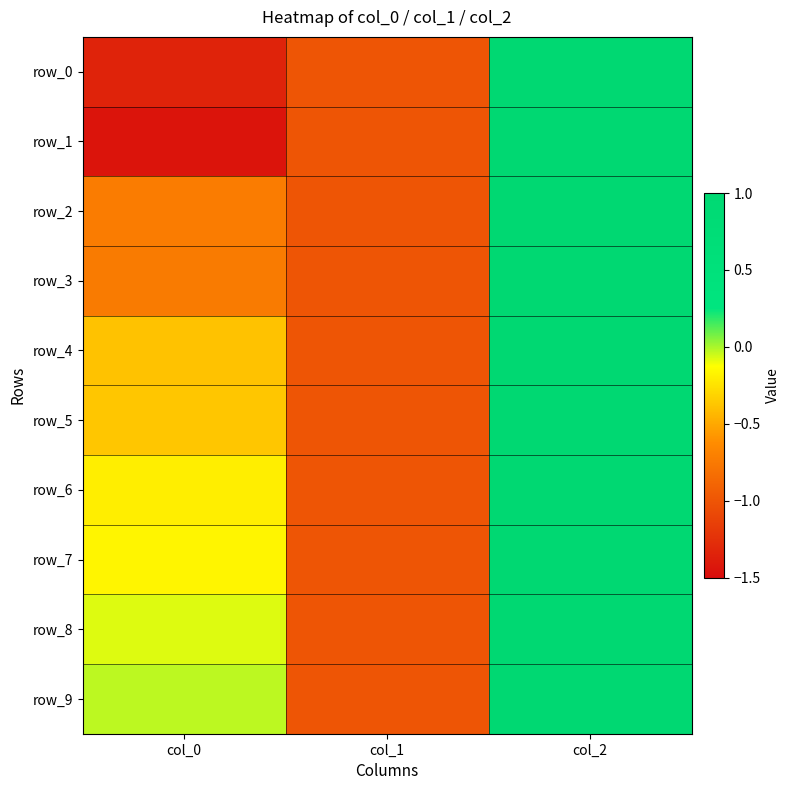

Reading right to left, list all the values displayed in this chart.

row_0: col_2=1.0	col_1=-1.0	col_0=-1.3
row_1: col_2=1.0	col_1=-1.0	col_0=-1.4
row_2: col_2=1.0	col_1=-1.0	col_0=-0.7
row_3: col_2=1.0	col_1=-1.0	col_0=-0.7
row_4: col_2=1.0	col_1=-1.0	col_0=-0.4
row_5: col_2=1.0	col_1=-1.0	col_0=-0.4
row_6: col_2=1.0	col_1=-1.0	col_0=-0.2
row_7: col_2=1.0	col_1=-1.0	col_0=-0.2
row_8: col_2=1.0	col_1=-1.0	col_0=-0.1
row_9: col_2=1.0	col_1=-1.0	col_0=-0.0